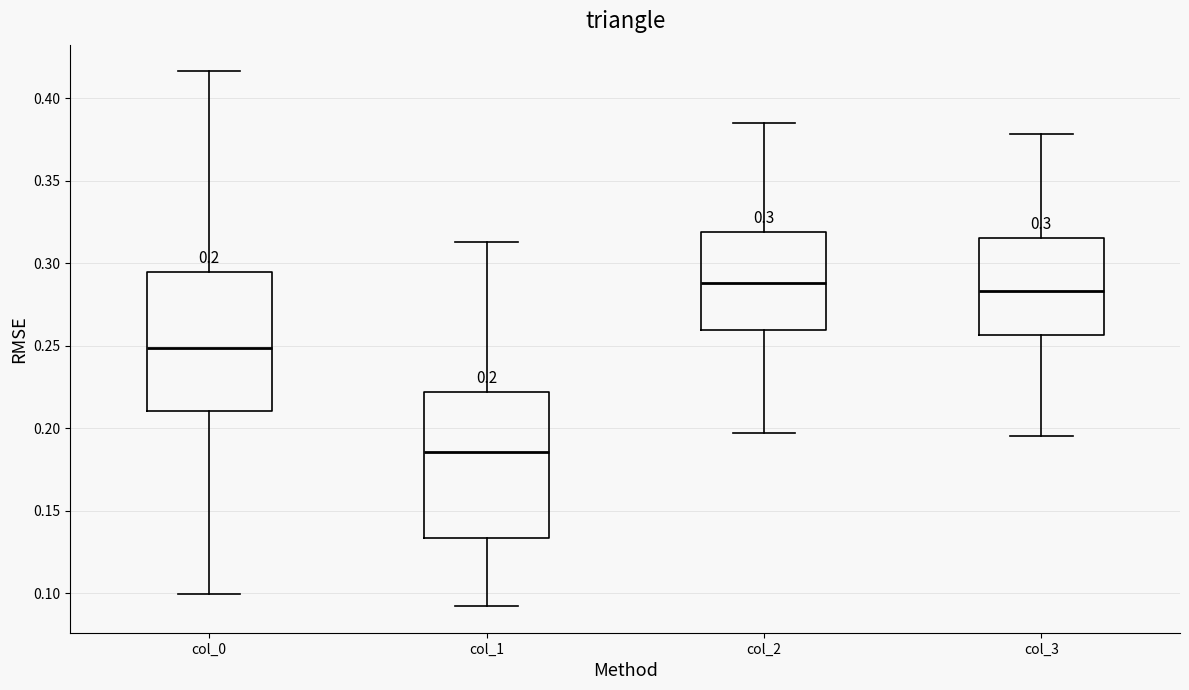

Which box's median line is the lowest?

col_1